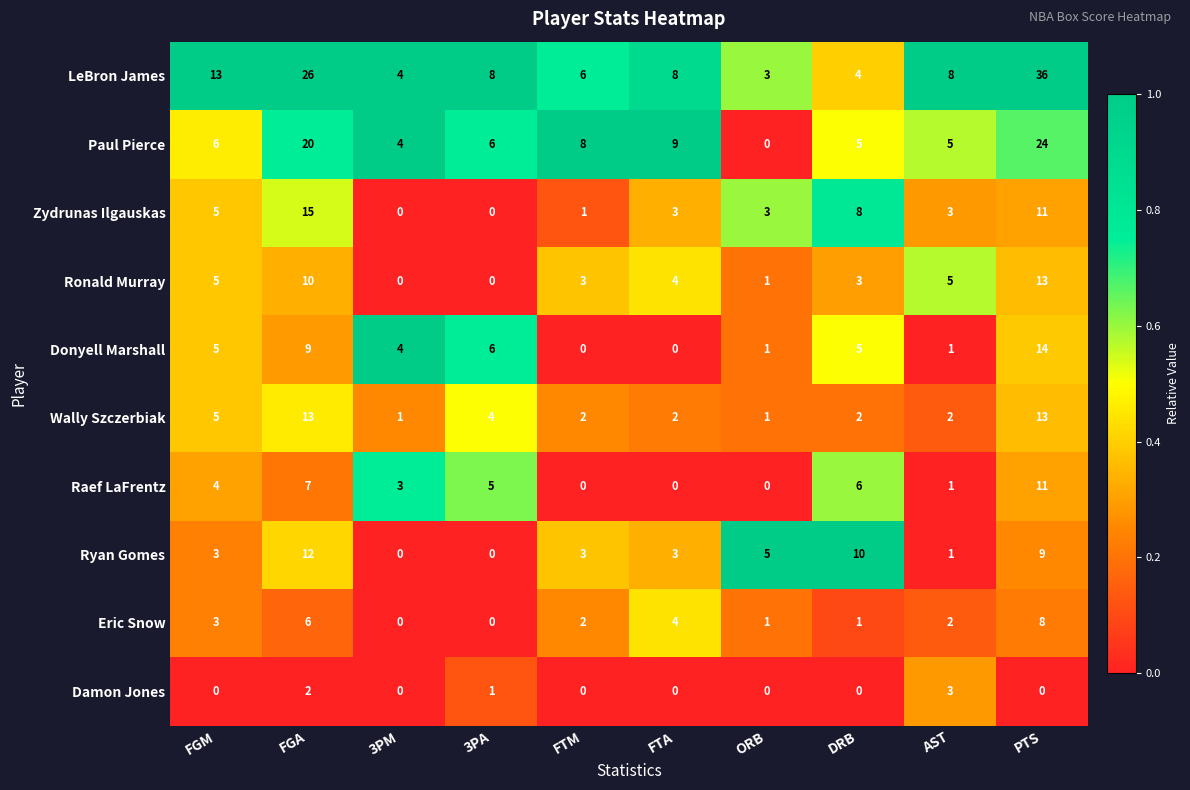

What is the difference between the maximum and second lowest values in the Ryan Gomes series?

12